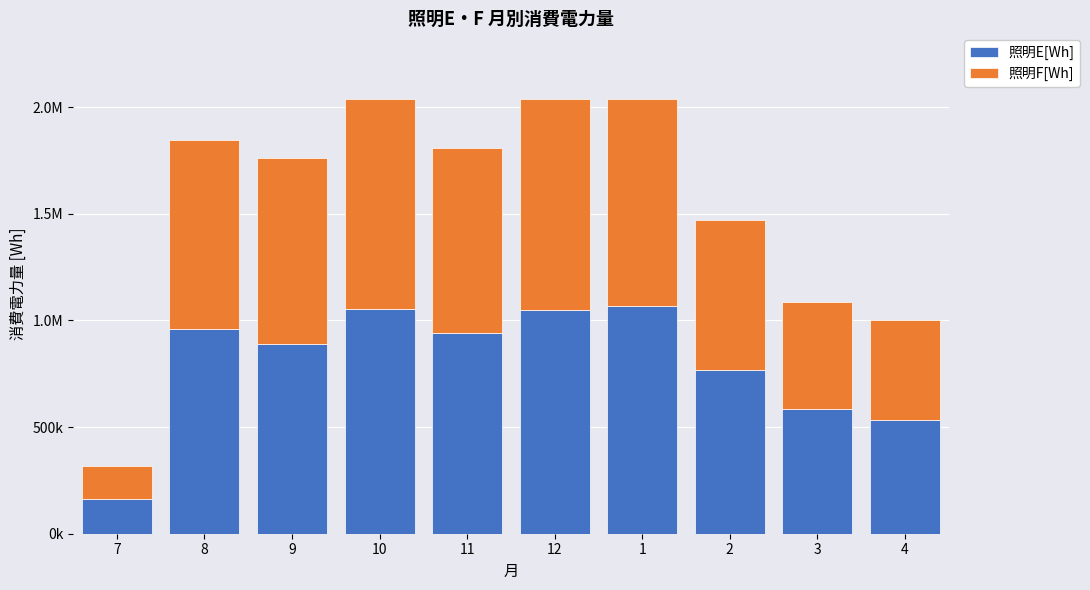

What are all the series names shown in the legend?

照明E[Wh], 照明F[Wh]